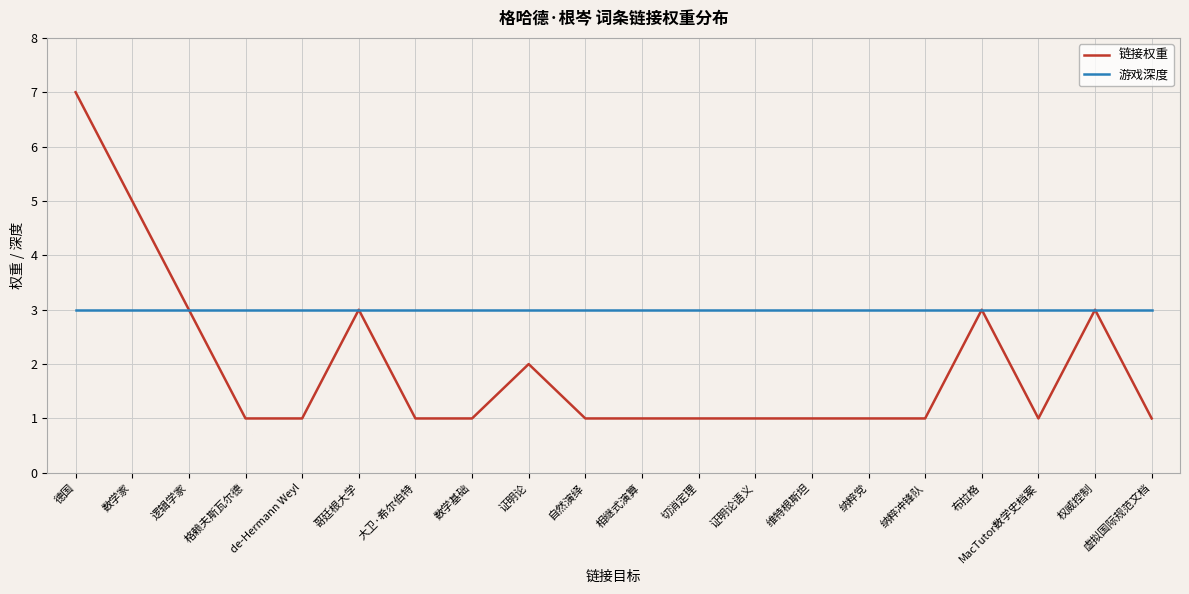

List the series in order of their peak value, highest first.

链接权重, 游戏深度